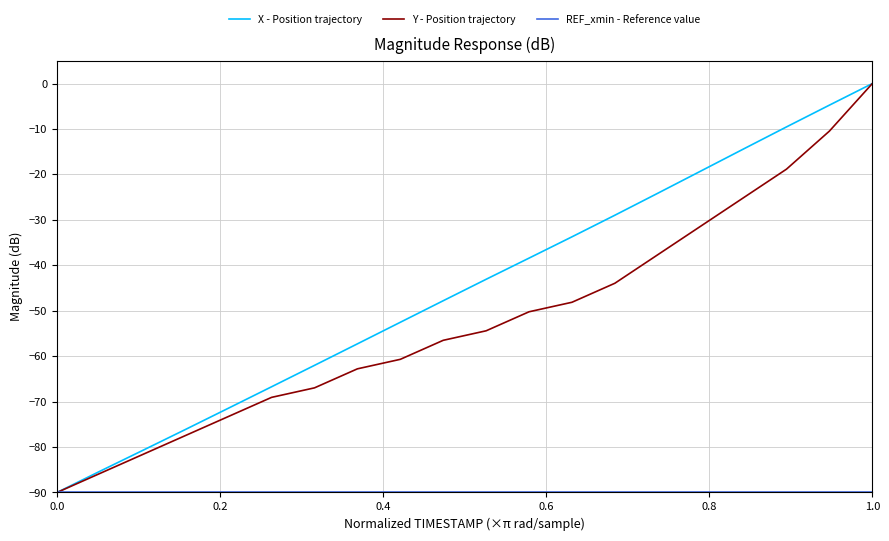

How many lines are shown in the chart?

3